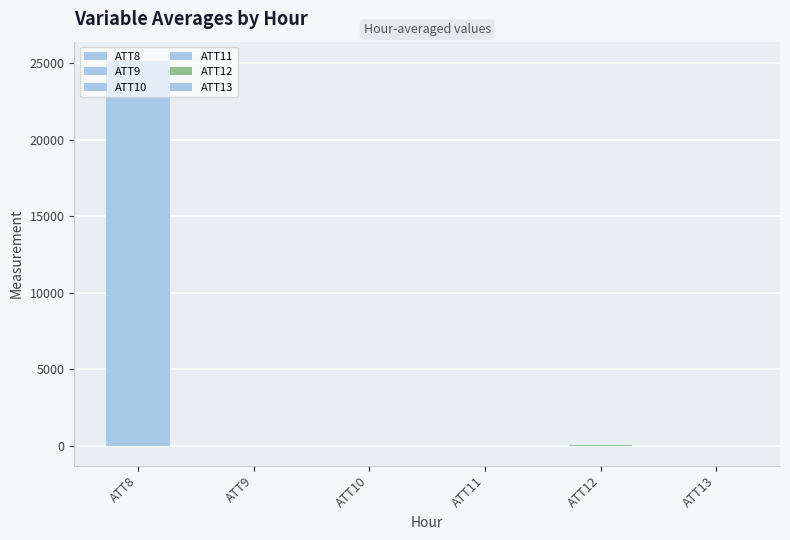

Rank the series at 16 from highest to lowest value.

ATT8, ATT12, ATT11, ATT9, ATT10, ATT13